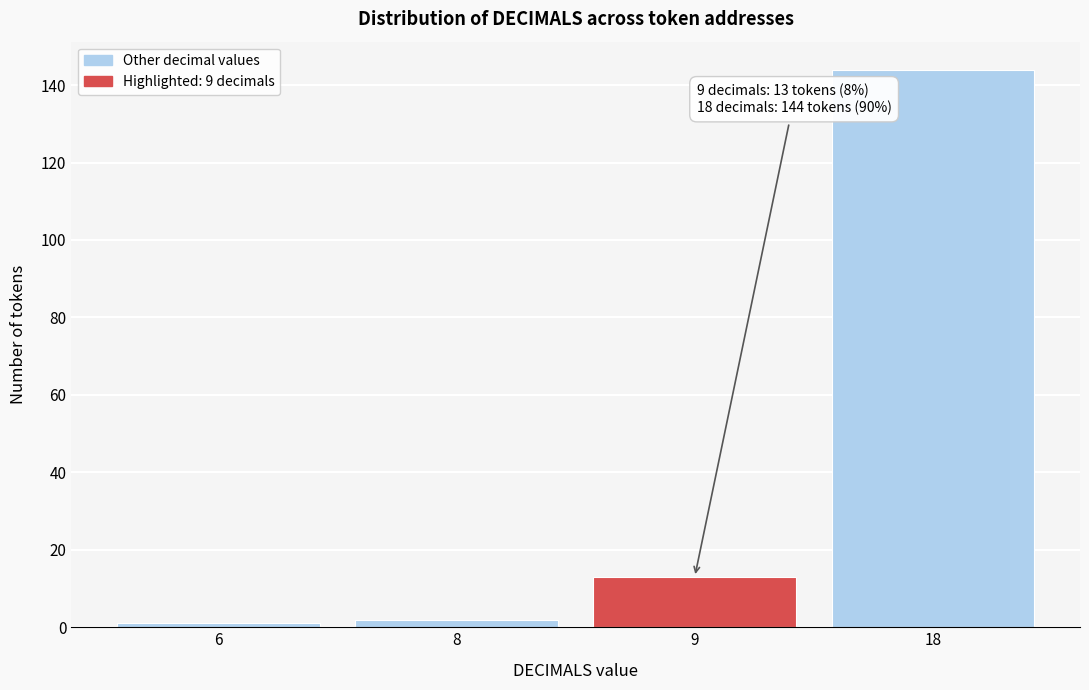

Reading left to right, list all the values displayed in this chart.

1	2	13	144